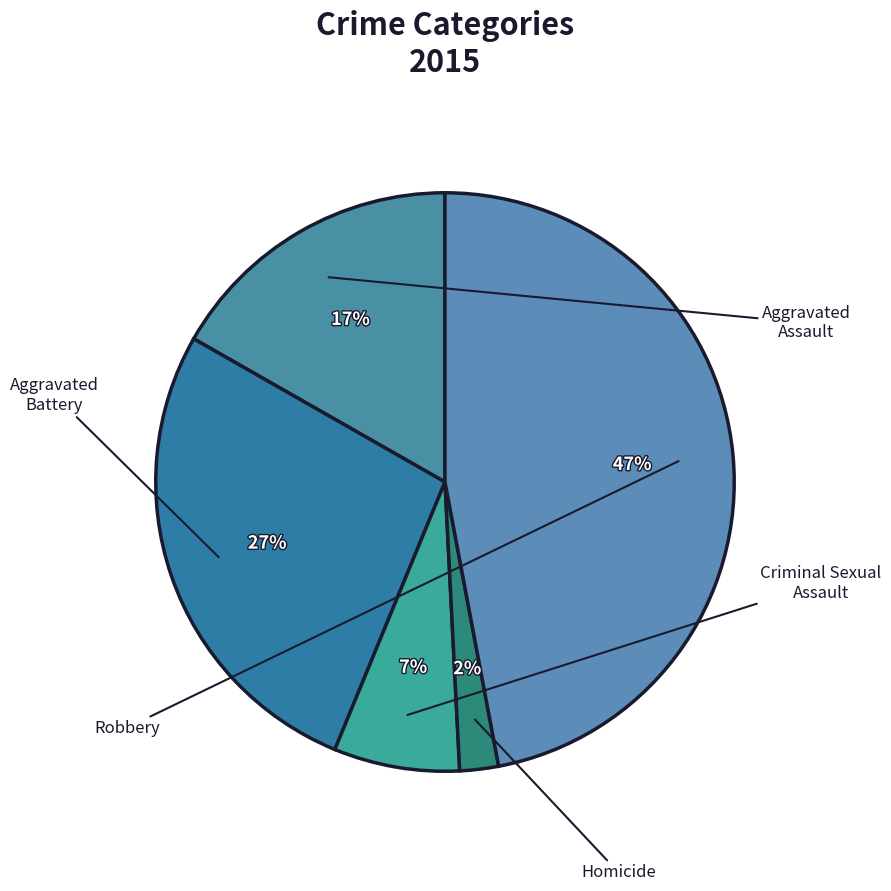

Rank the categories by value from lowest to highest.

Homicide, Criminal Sexual Assault, Aggravated Assault, Aggravated Battery, Robbery